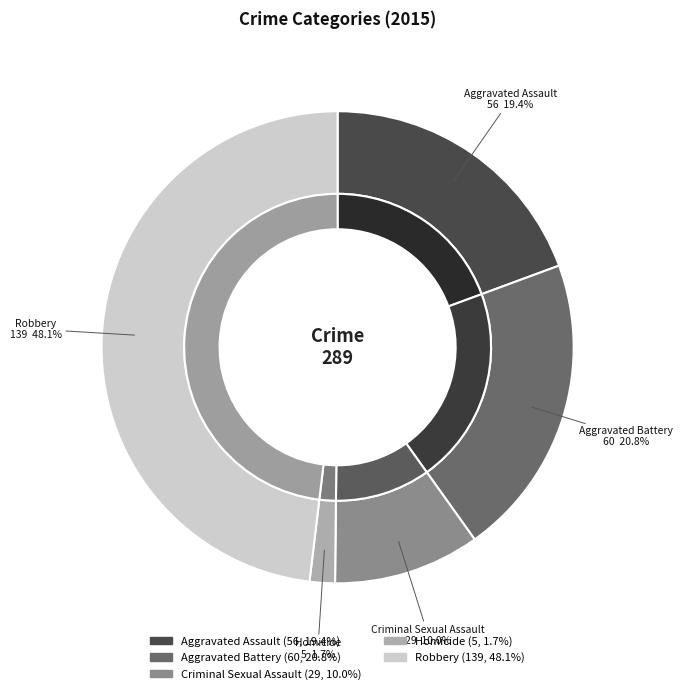

What percentage is the Criminal Sexual Assault slice, to the nearest percent?

10%